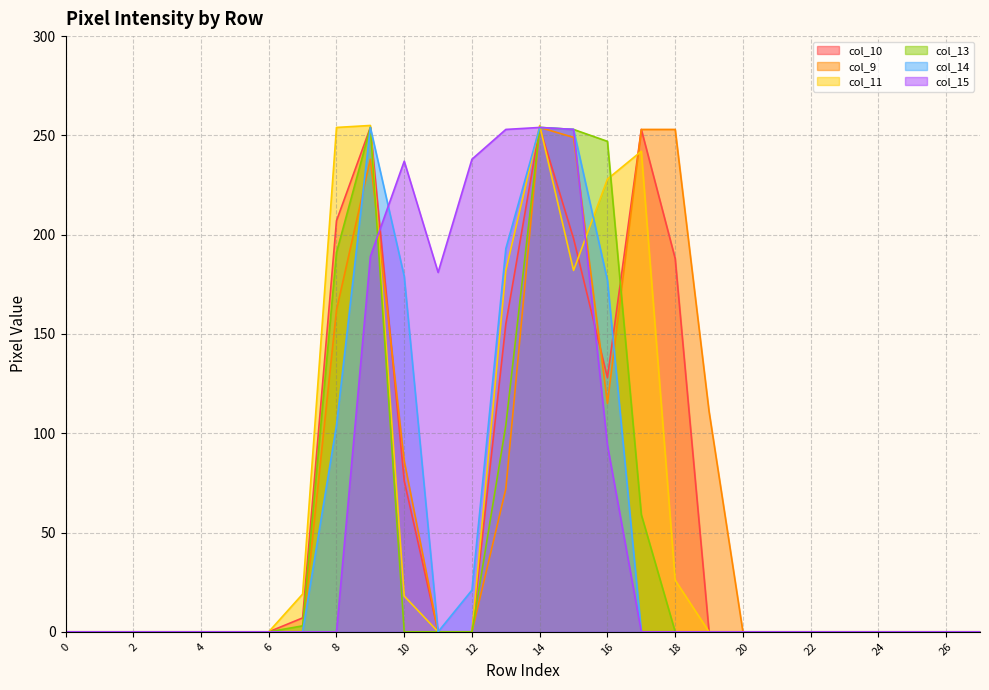

Does the chart display data point markers on the line(s)?

No